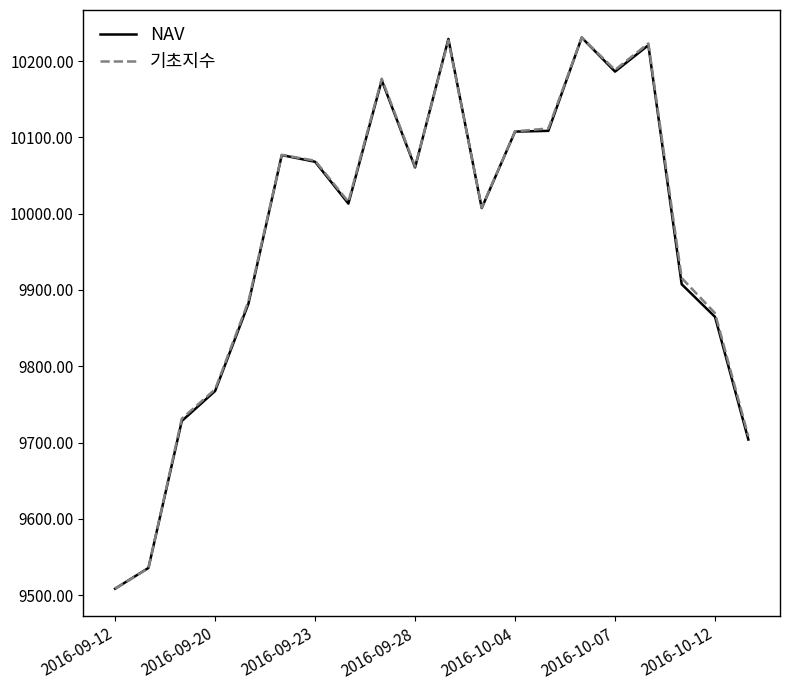

What is the minimum value shown in the chart?

9508.5